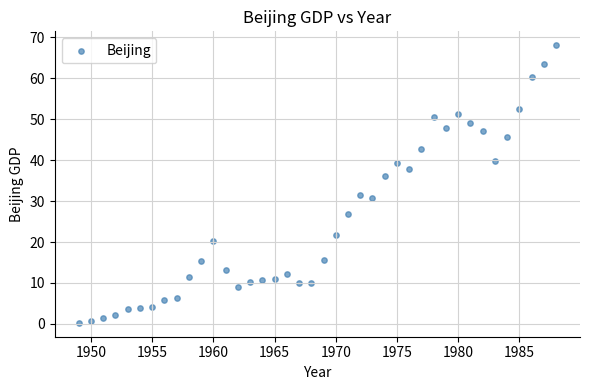

What is the range of X values (max minus min)?

39.0